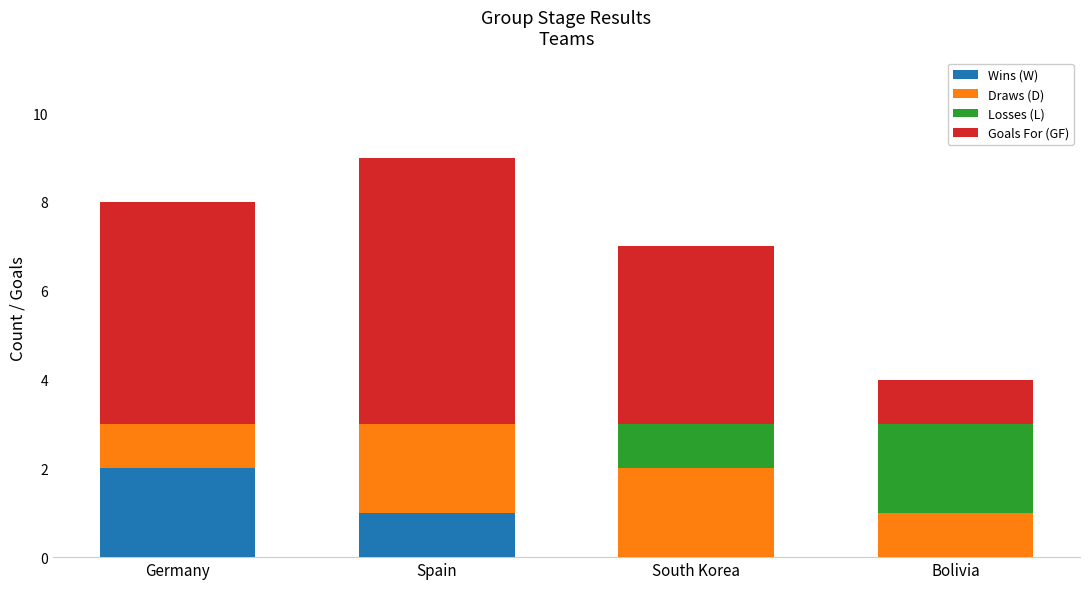

Is it true that Wins (W) equals 1 at Spain?

True